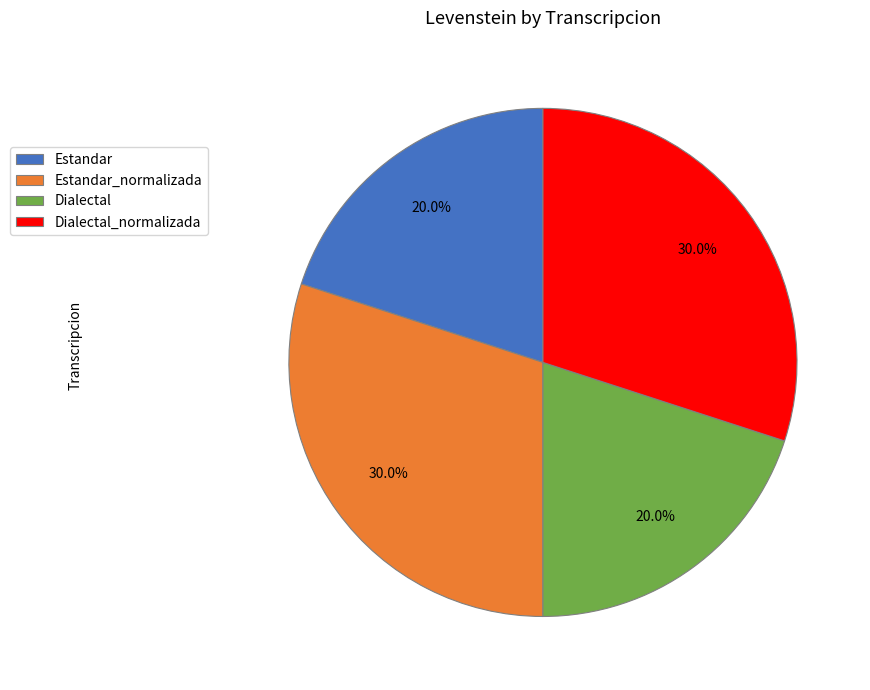

How much of the chart is everything except Estandar?

80.0%